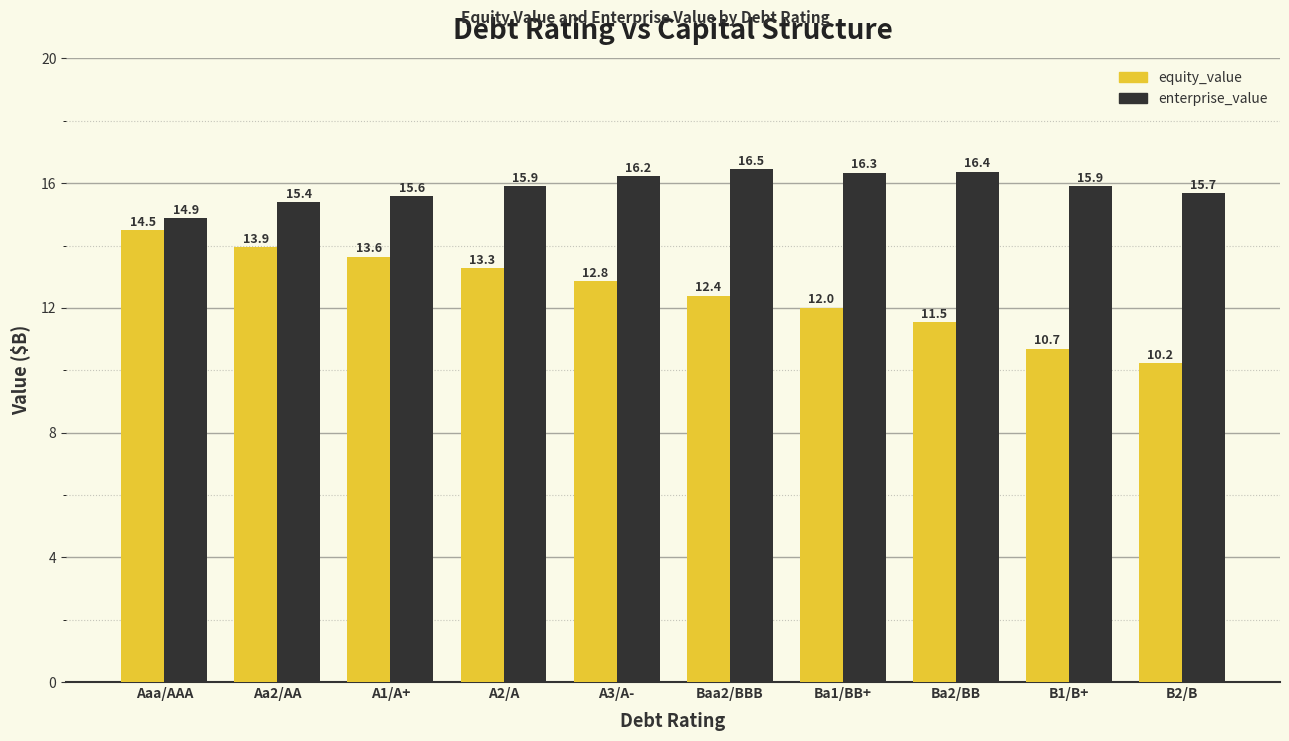

What is the average value of the enterprise_value series?

15.9